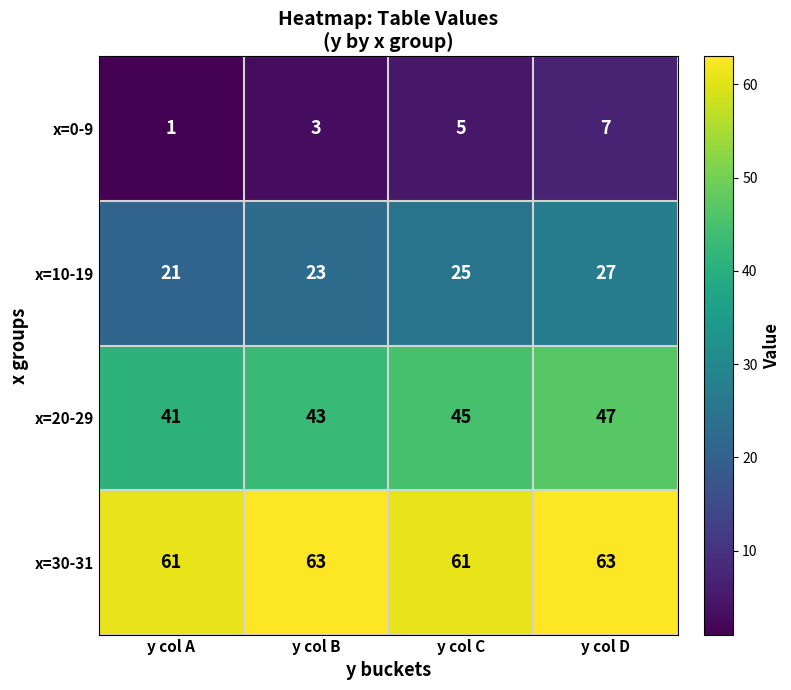

The x=0-9 series shows 5 at y col C. True or false?

True